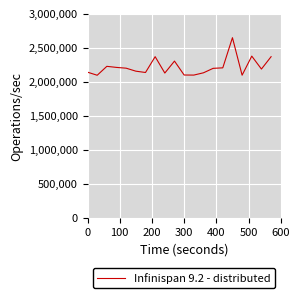

What is the smallest value displayed?

2093112